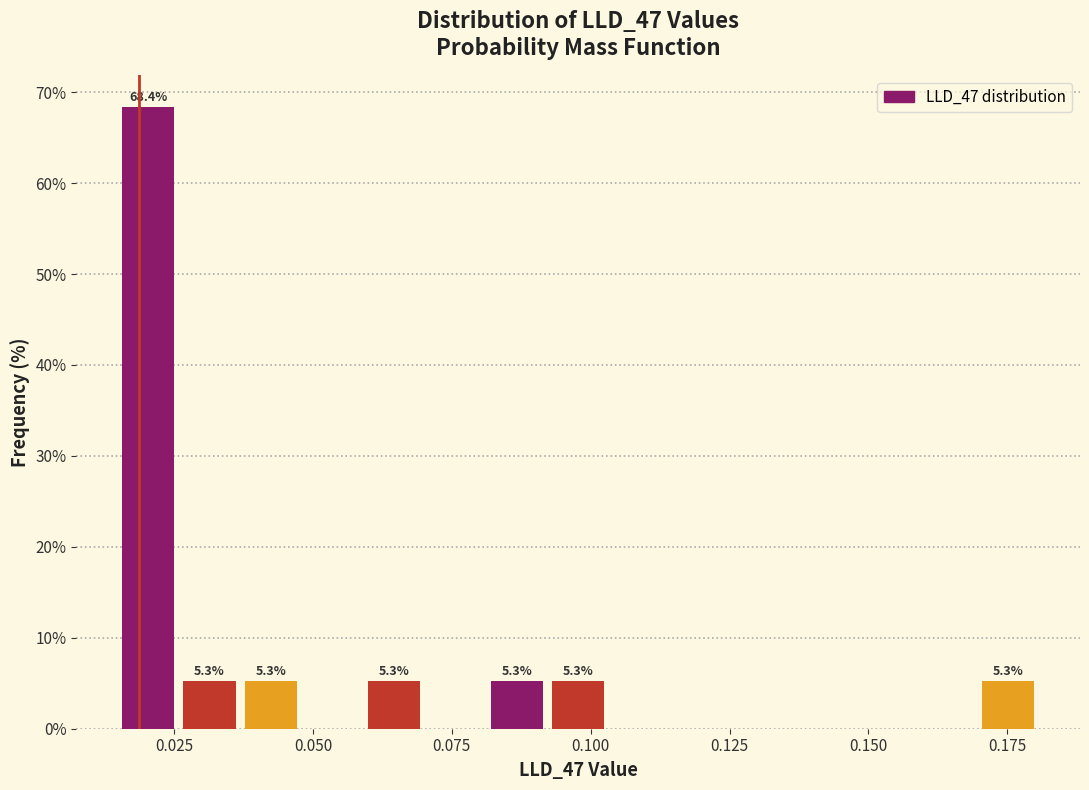

Around what value on the x-axis is the tallest bar? Give the approximate position of its centre, as read against the axis.

0.020